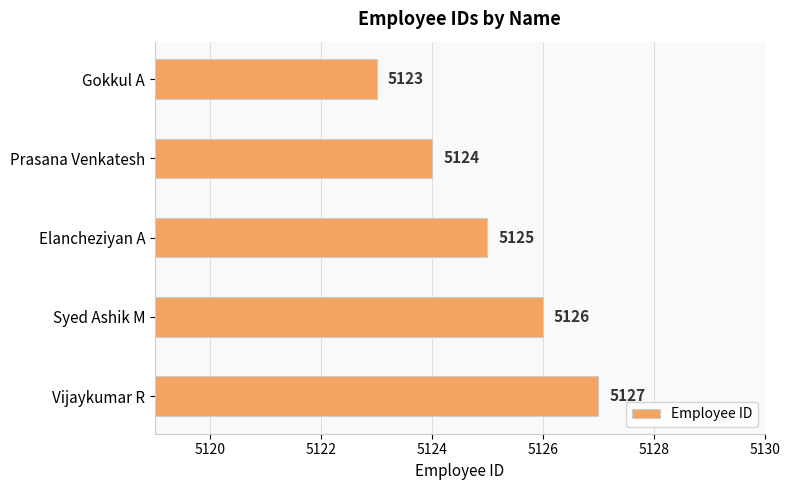

At which category does the chart reach its minimum across all series?

Gokkul A